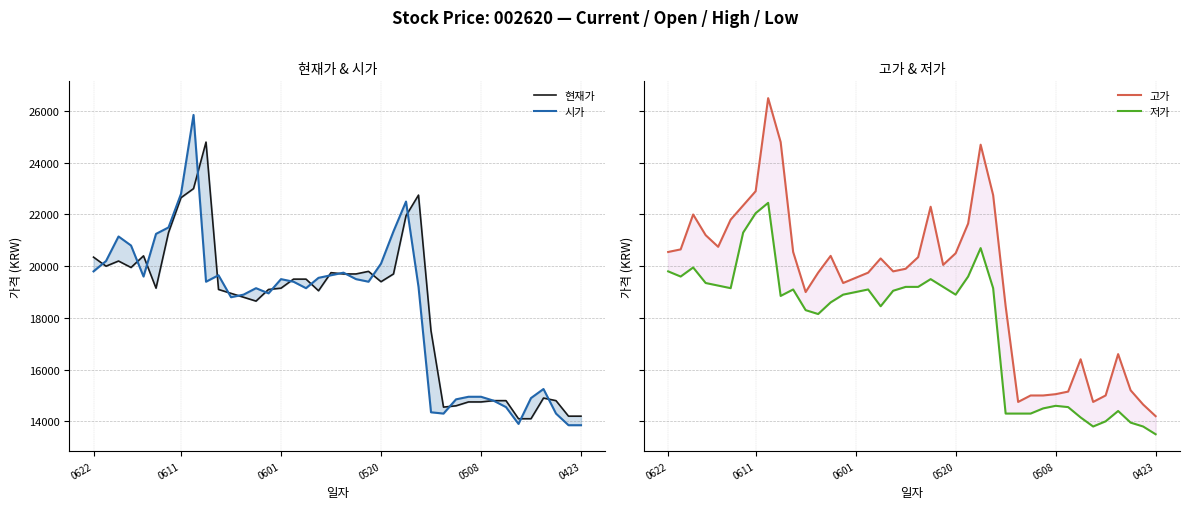

True or false: 시가 and 고가 intersect in this chart.

False